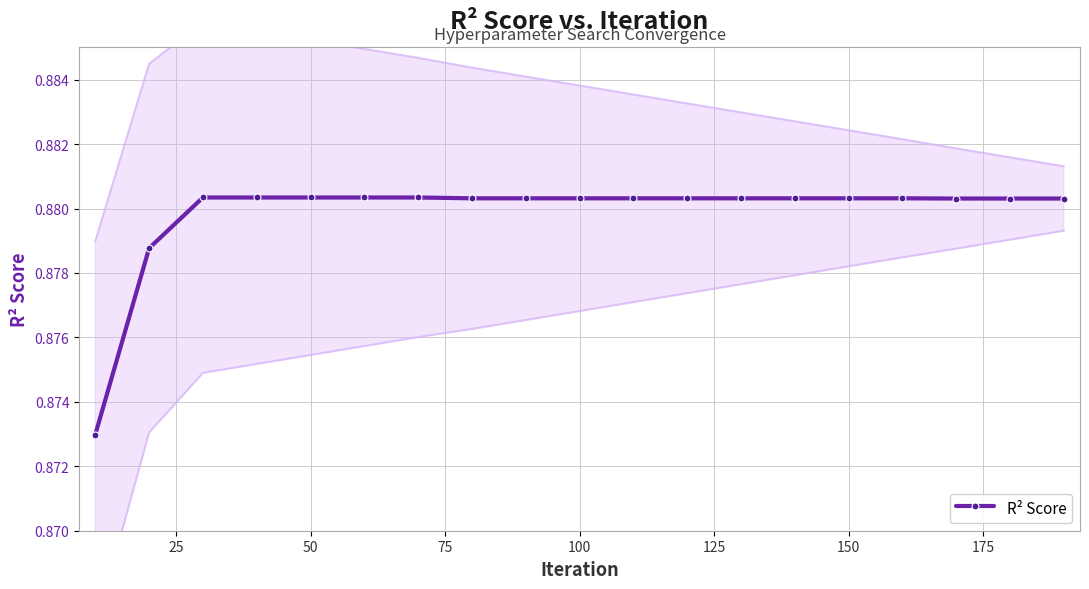

What is the maximum value shown in the chart?

0.9